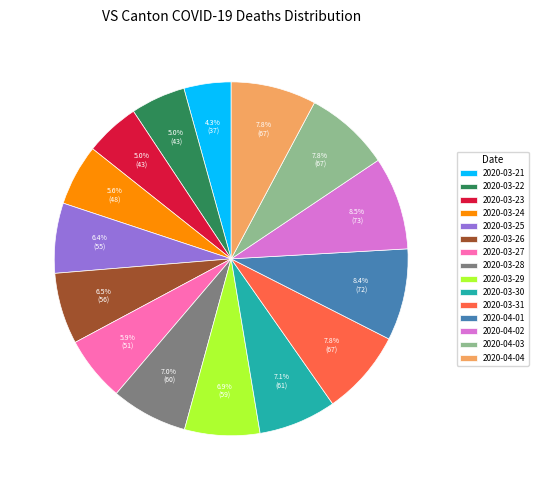

Which has a higher value, 2020-04-04 or 2020-03-28?

2020-04-04